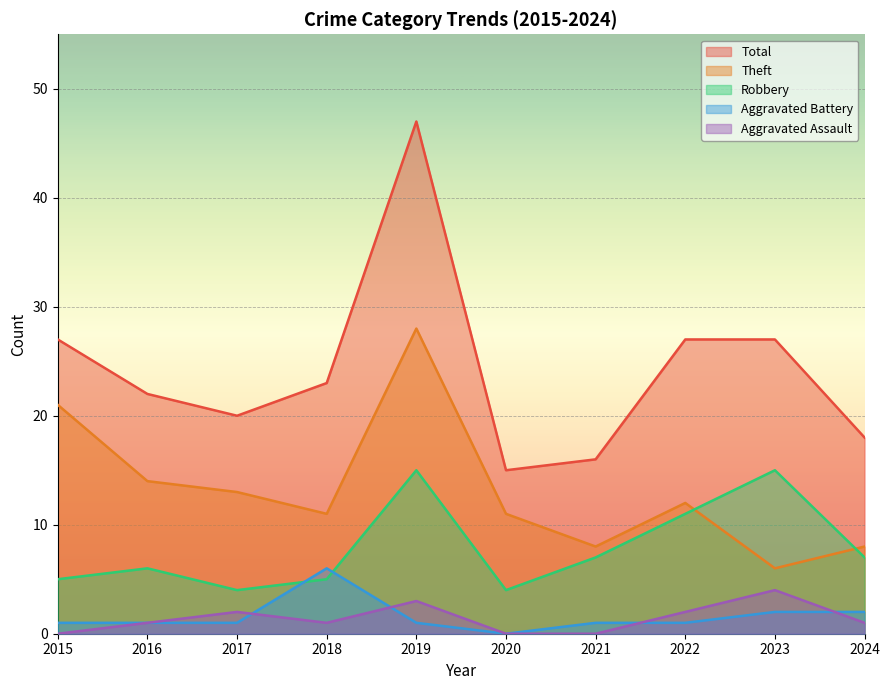

What are all the series names shown in the legend?

Total, Theft, Robbery, Aggravated Battery, Aggravated Assault